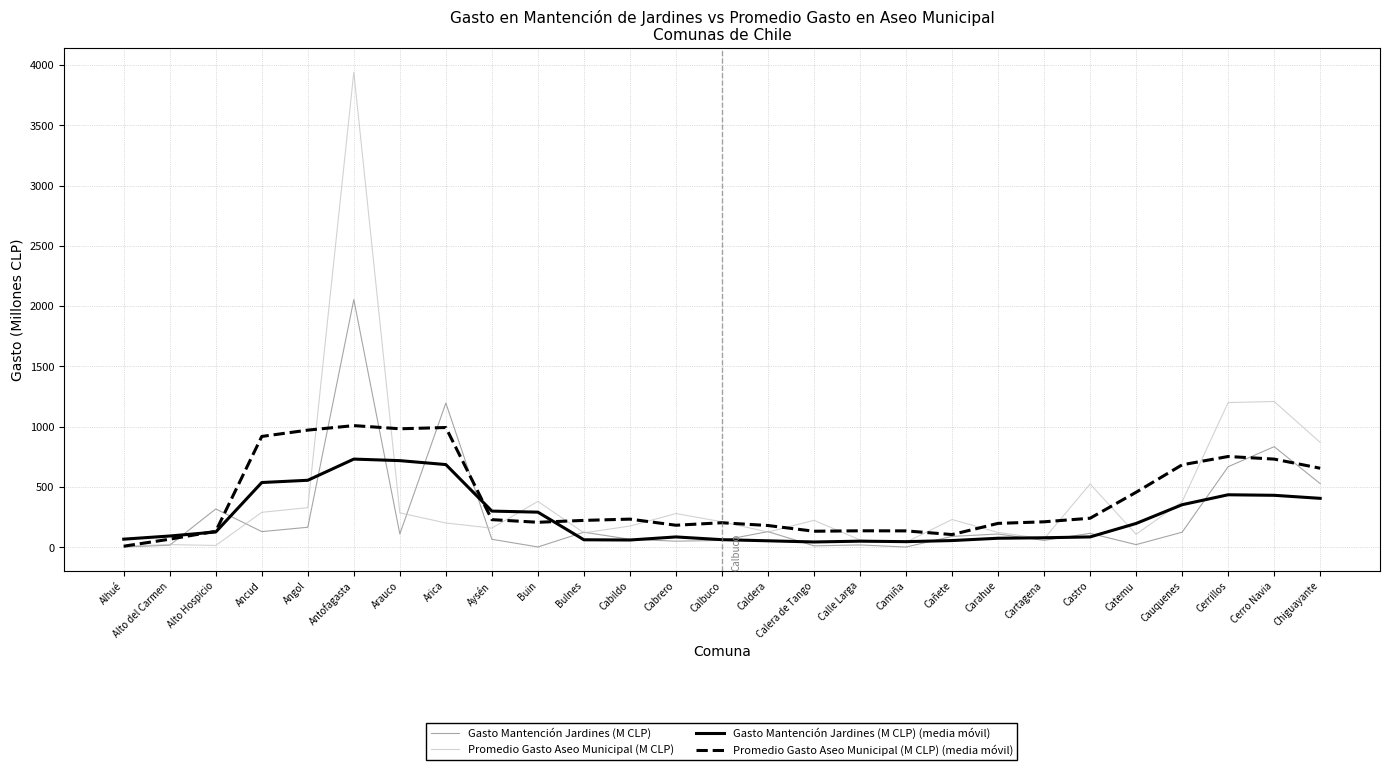

Rank the series at Buin from lowest to highest value.

Gasto Mantención Jardines (M CLP), Promedio Gasto Aseo Municipal (M CLP) (media móvil), Gasto Mantención Jardines (M CLP) (media móvil), Promedio Gasto Aseo Municipal (M CLP)